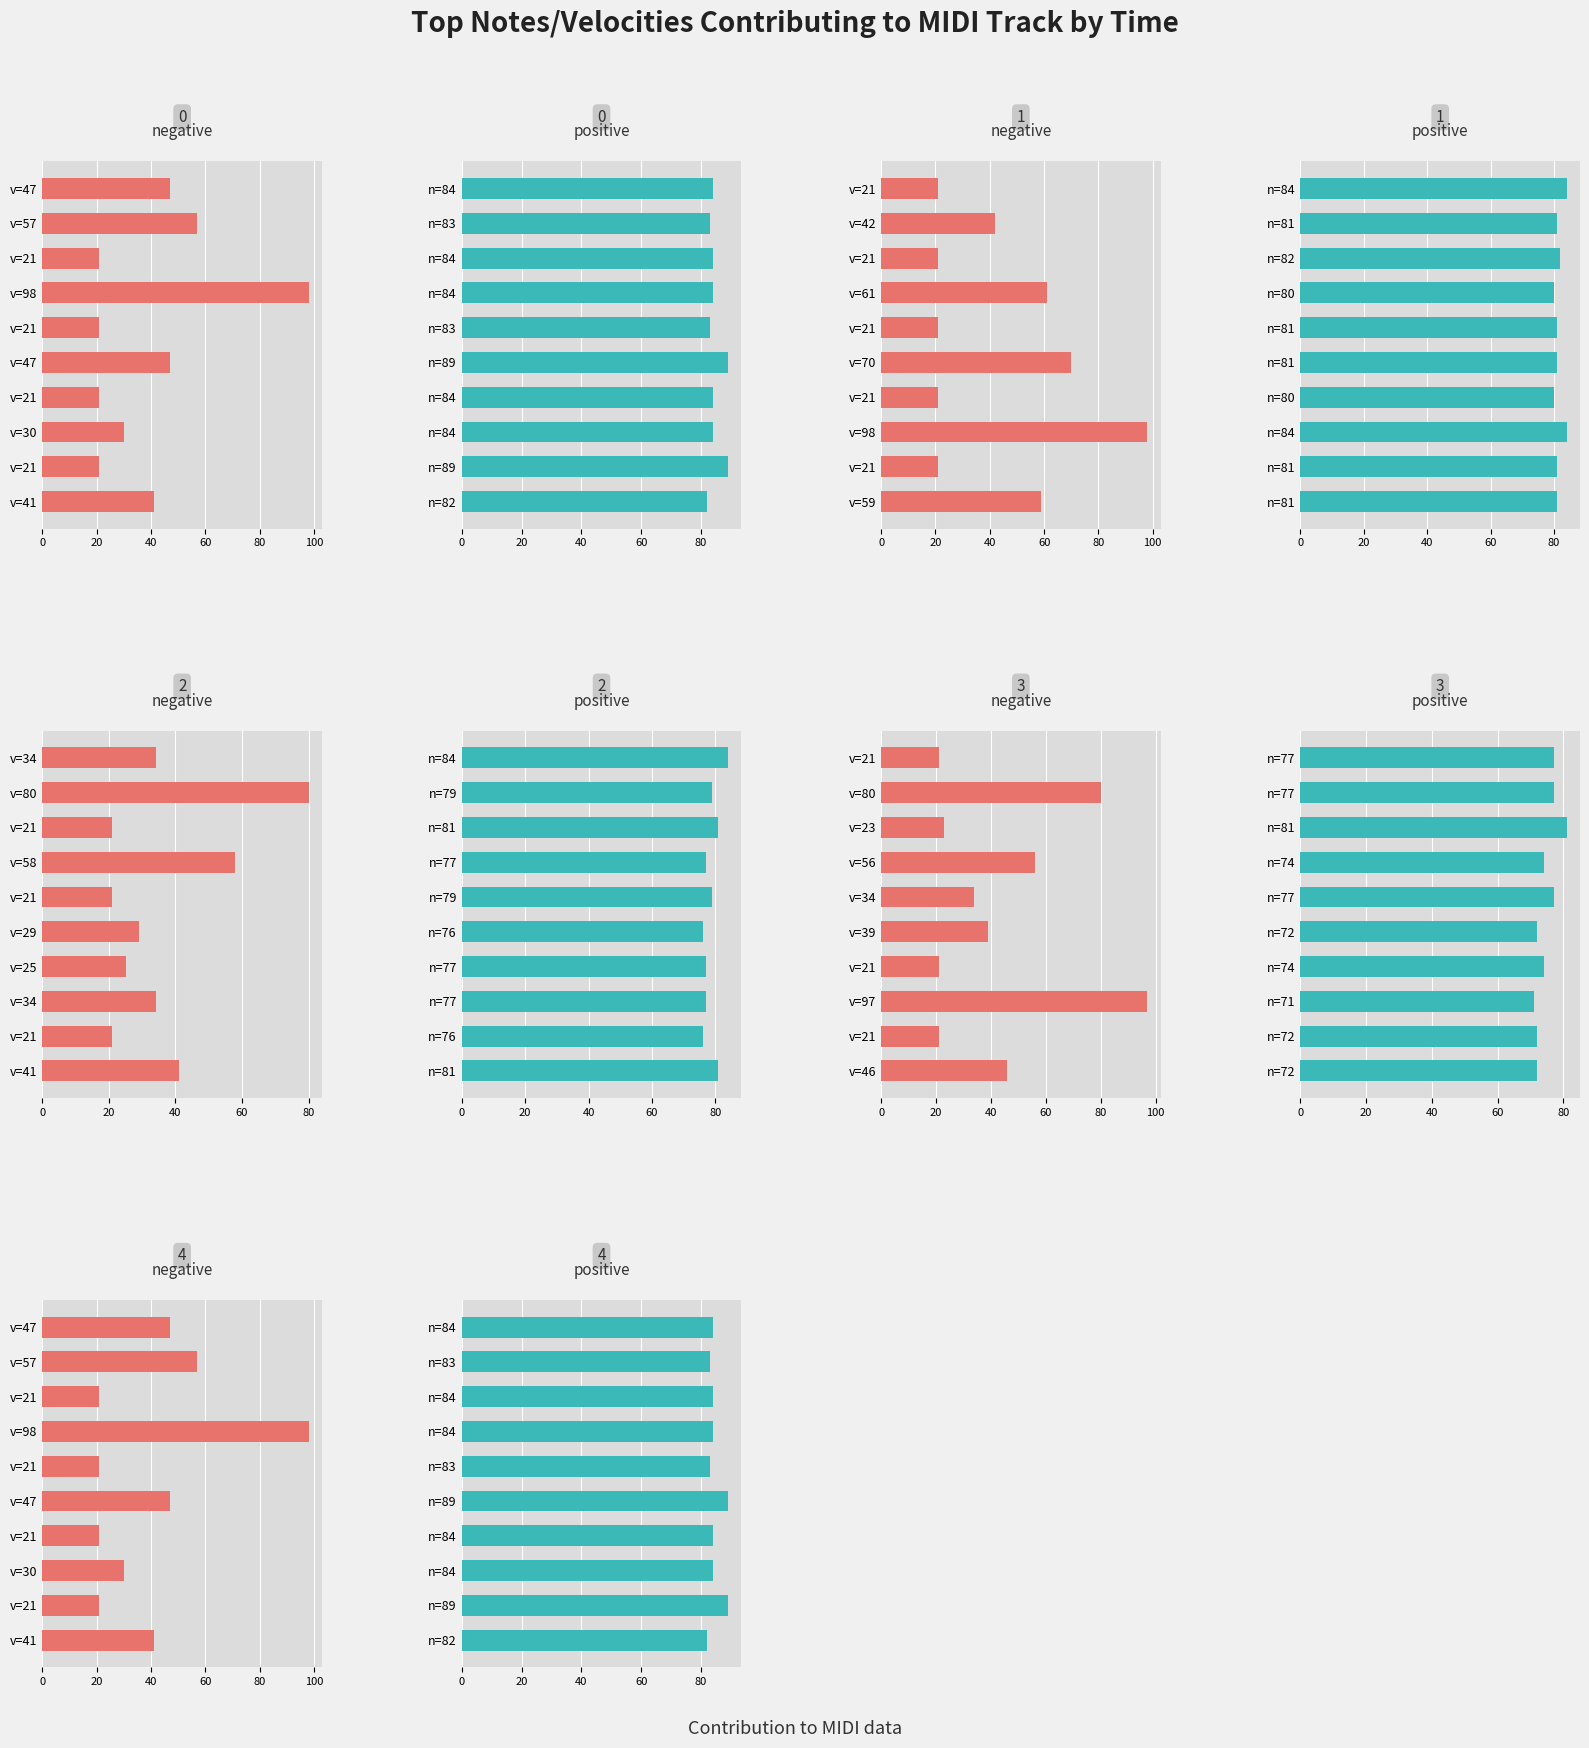

What is the difference between the second highest and minimum values in the negative series?

36